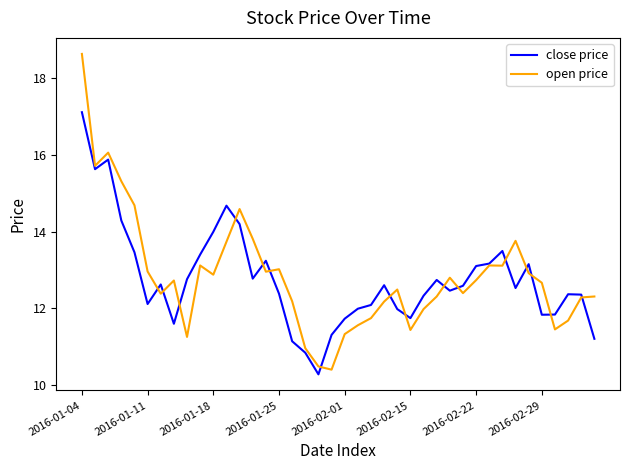

Which series has the largest total across all categories?

open price